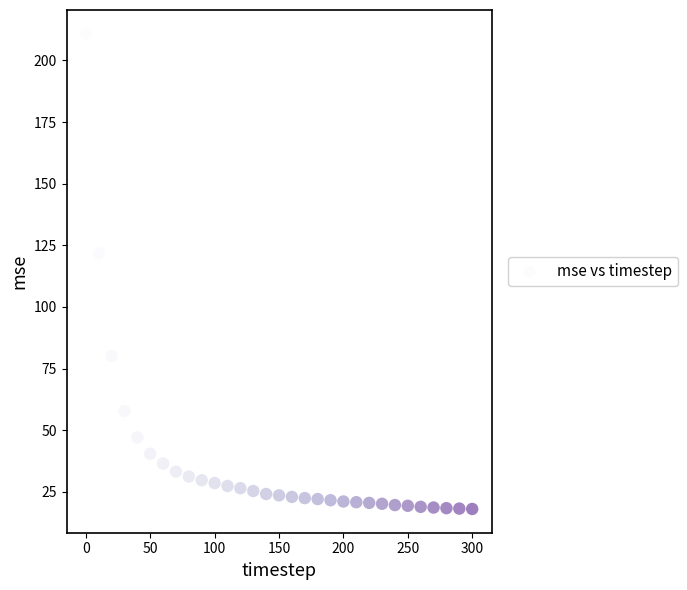

What Y value in the scatter plot is closest to 114?

121.7